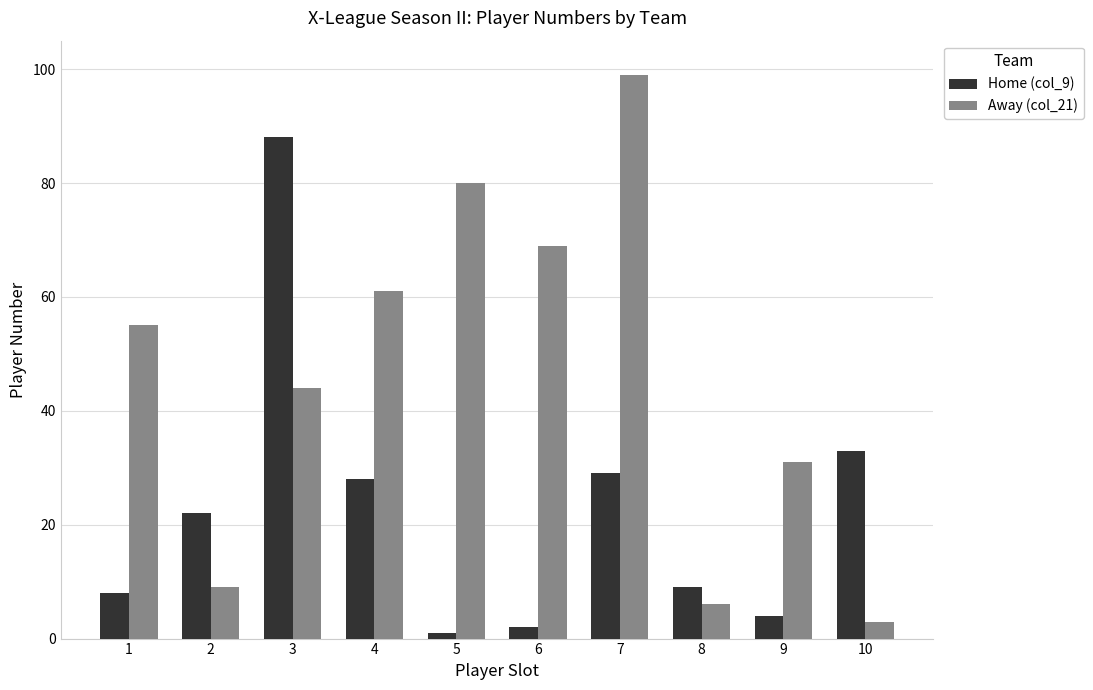

Rank the categories by Home (col_9) value from lowest to highest.

5, 6, 9, 1, 8, 2, 4, 7, 10, 3